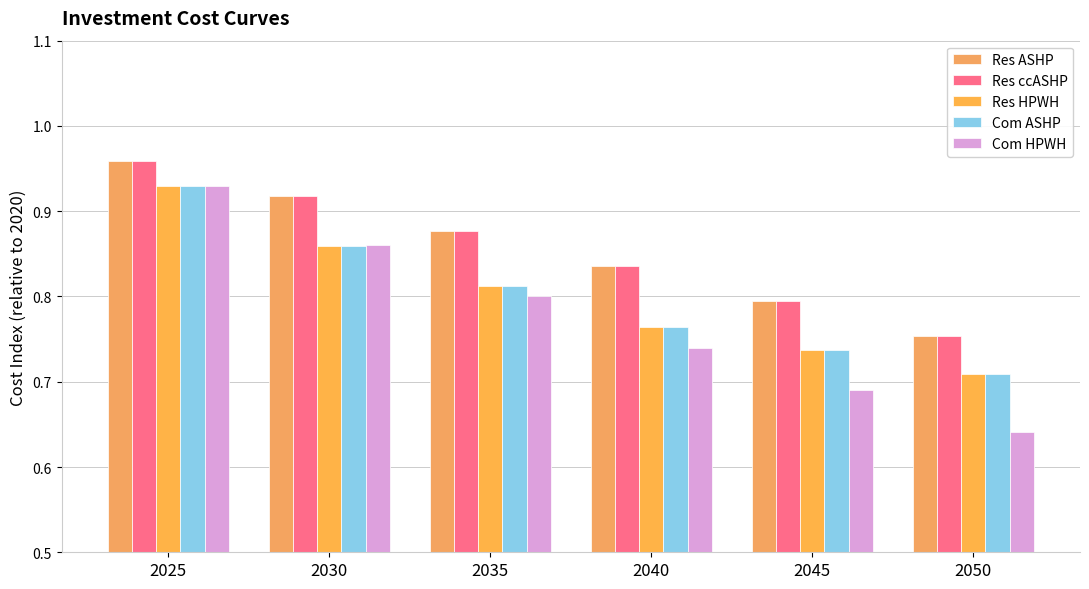

List the labels in order of Res ASHP value, largest first.

2025, 2030, 2035, 2040, 2045, 2050